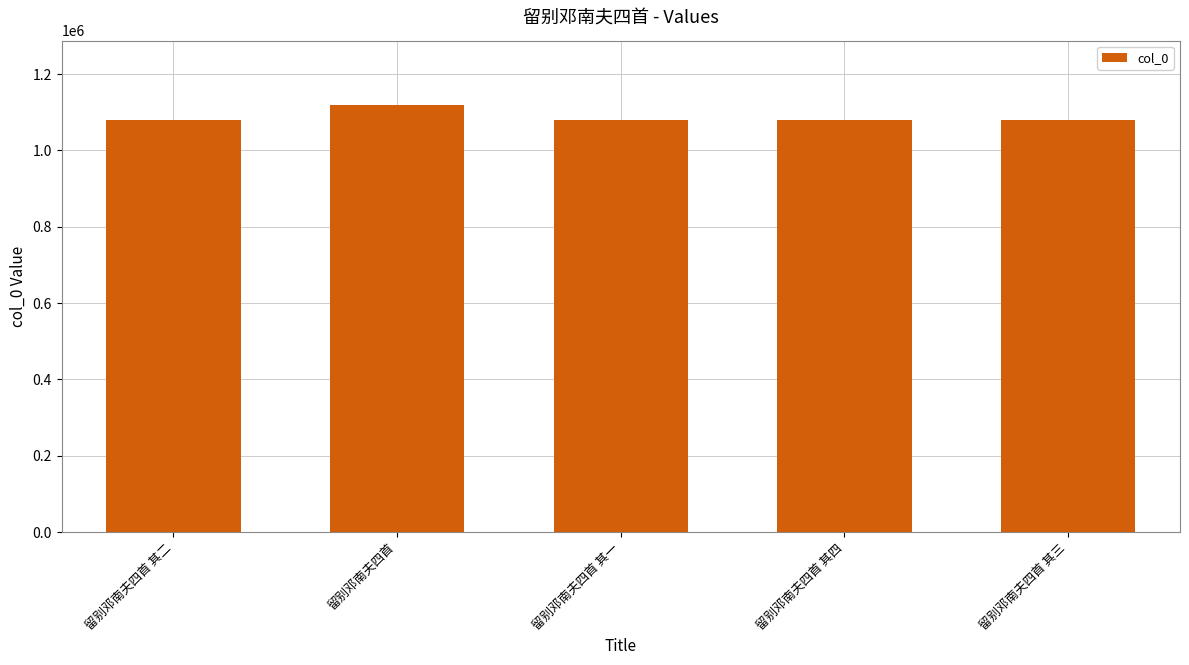

What is the minimum value shown in the chart?

1081156